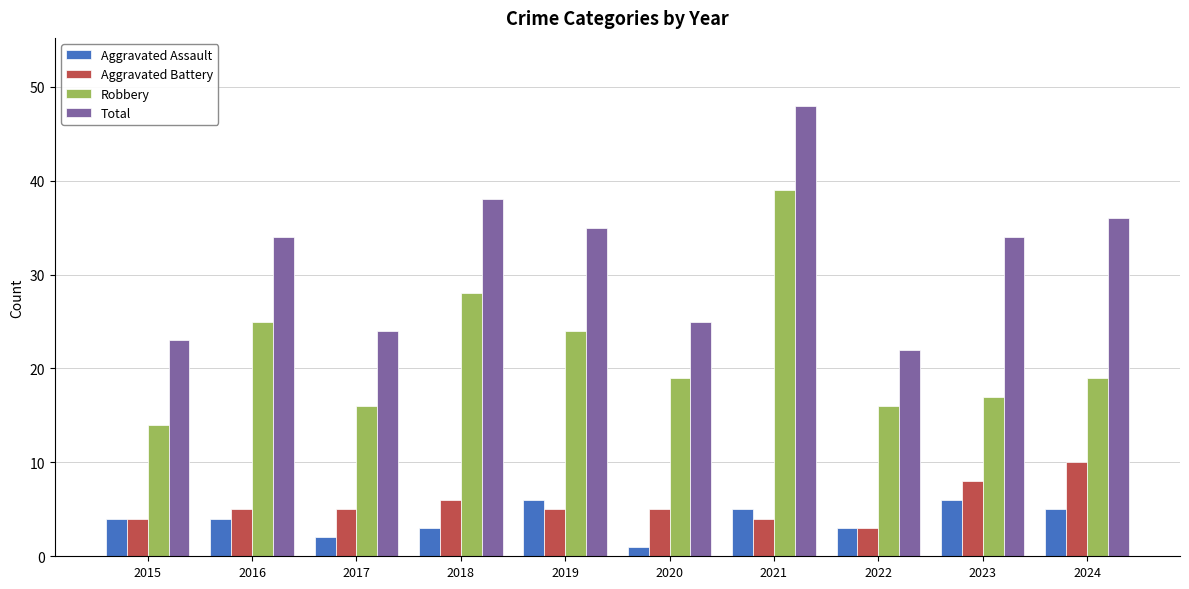

How many series are shown in this chart?

4